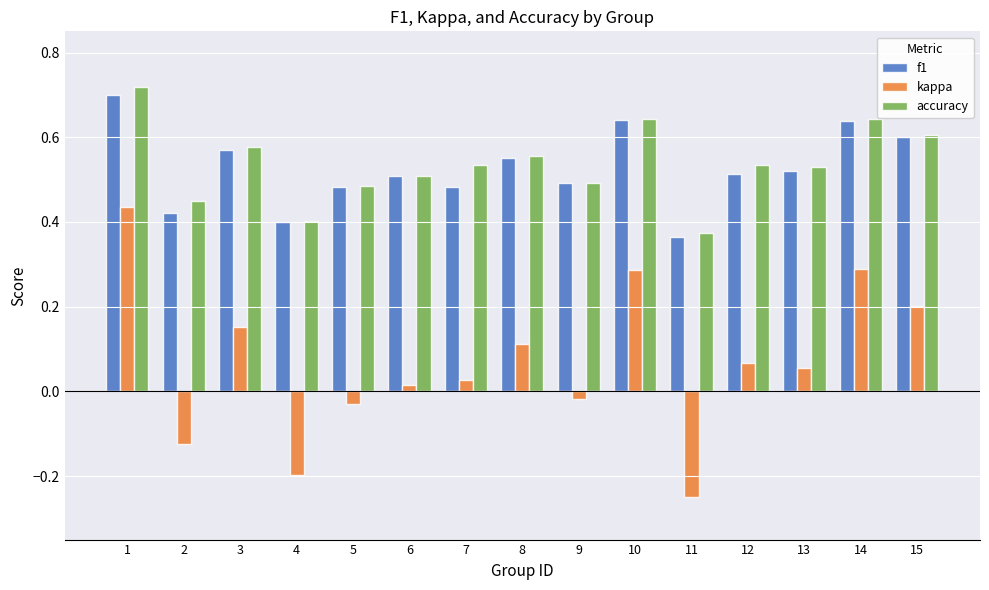

Does the chart contain stacked bars?

No